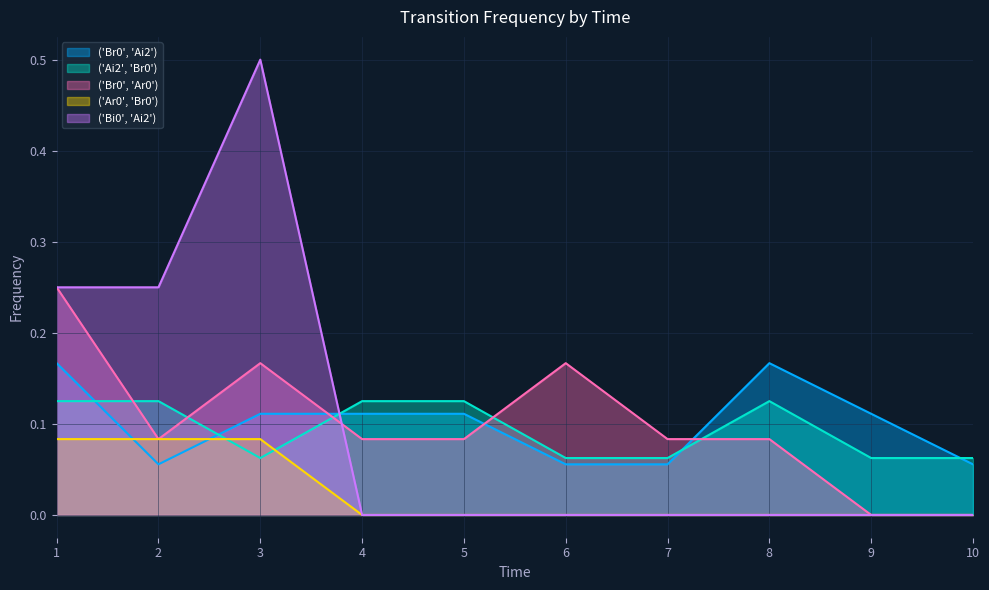

The value of ('Bi0', 'Ai2') at 9 is 0.0. True or false?

True